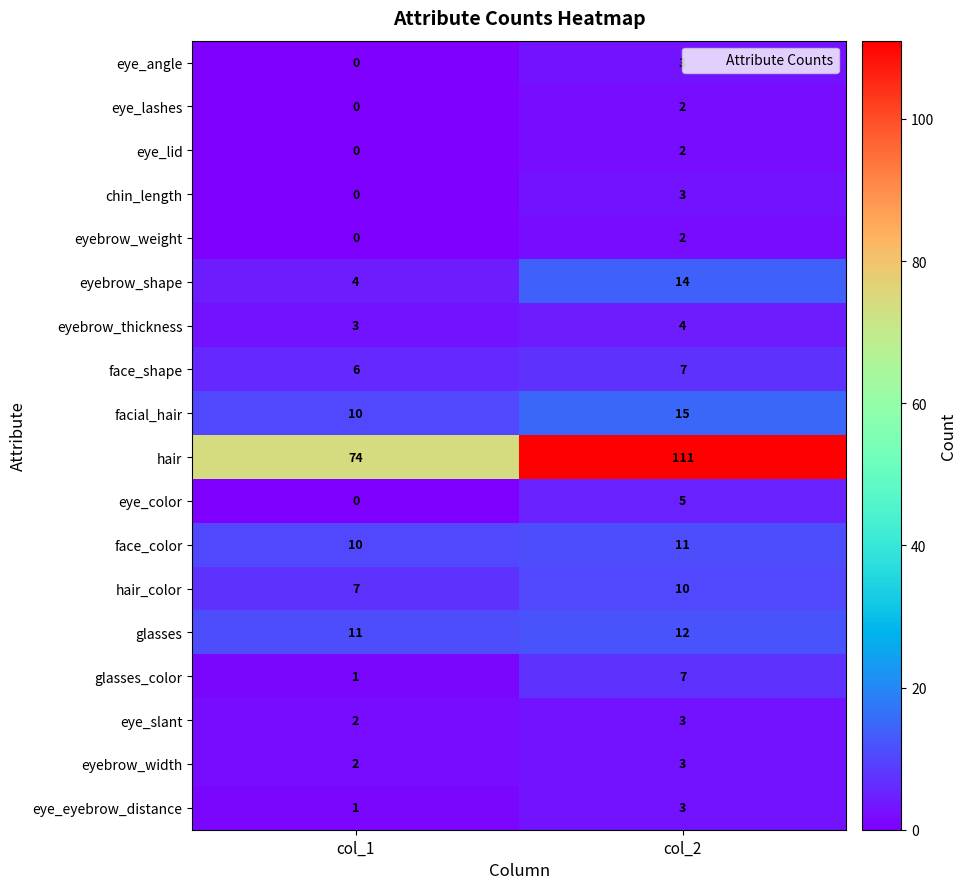

The value of hair at col_2 is 111. True or false?

True